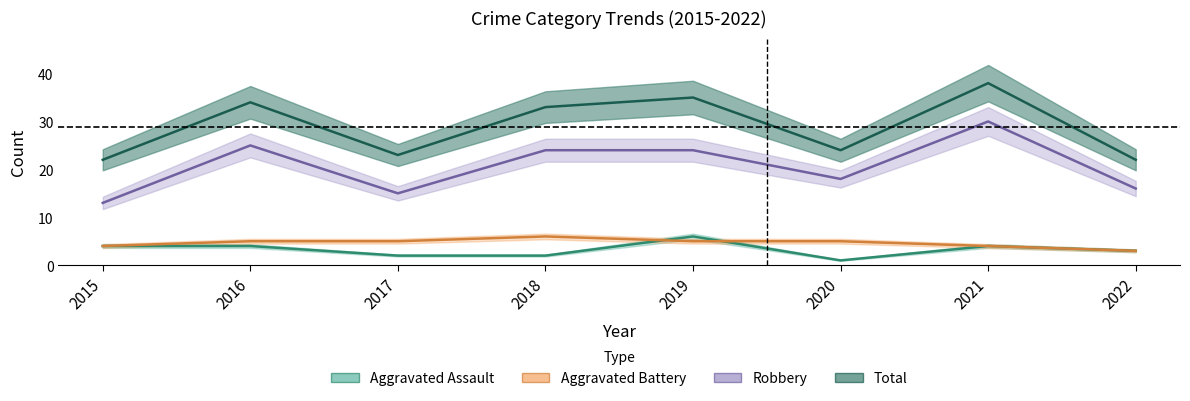

What are all the series names shown in the legend?

Aggravated Assault, Aggravated Battery, Robbery, Total